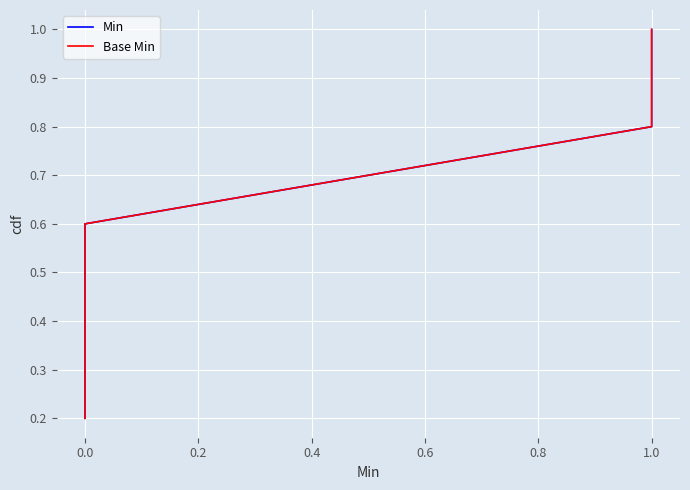

What is the sum of all Base Min values?

3.0